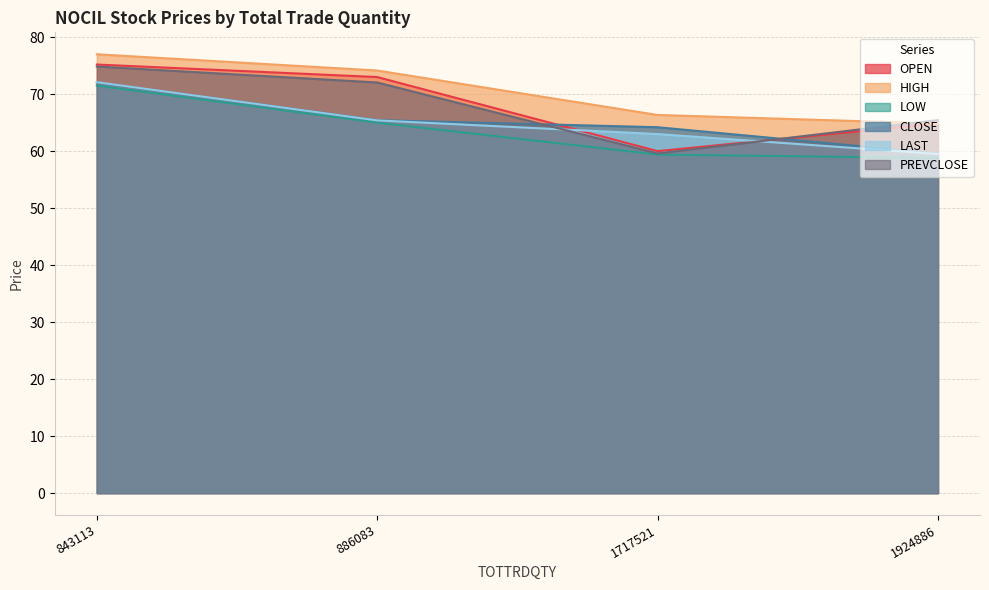

True or false: HIGH and LOW cross at least once.

False